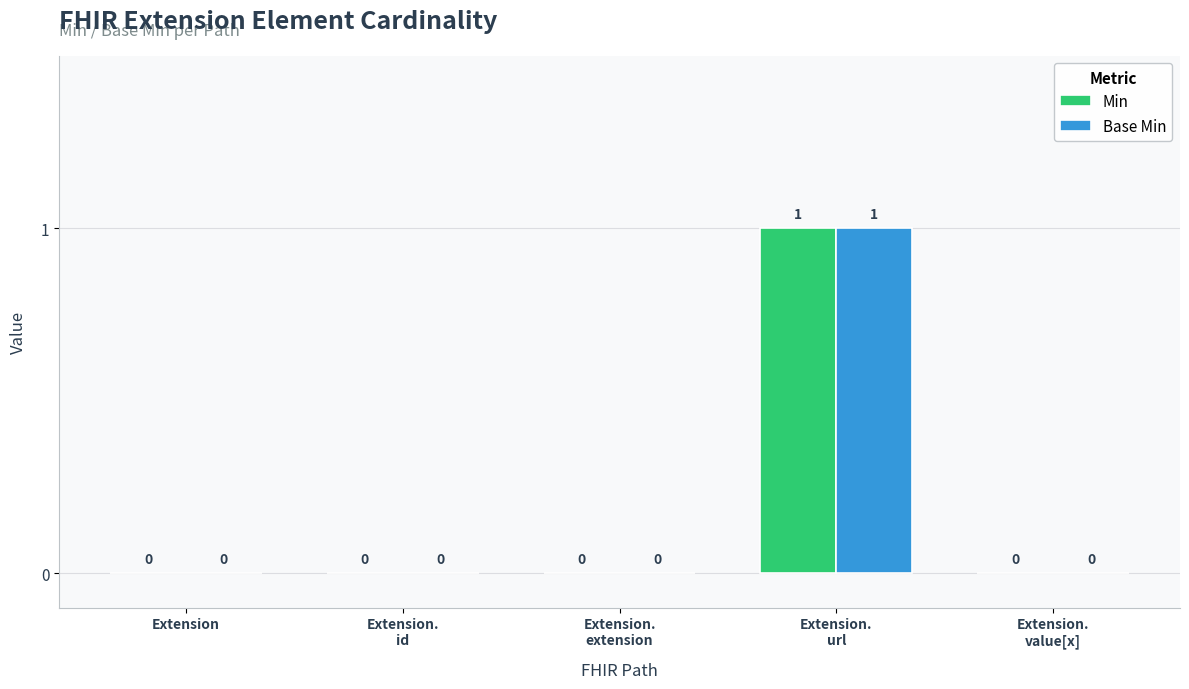

How many groups of bars are there?

5